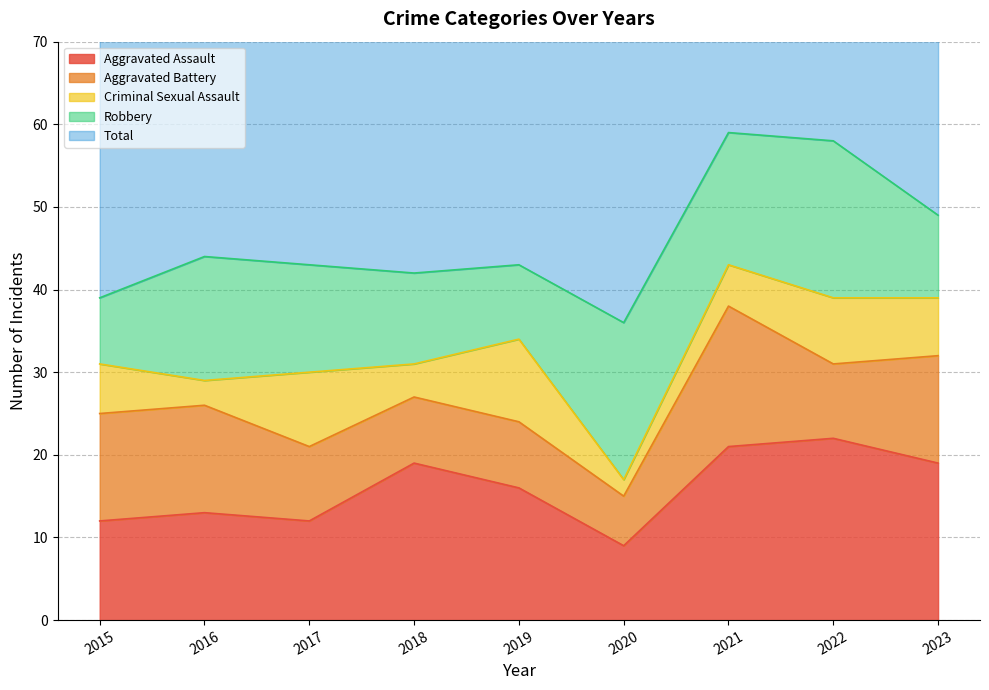

Which label corresponds to the largest value in the chart?

2021